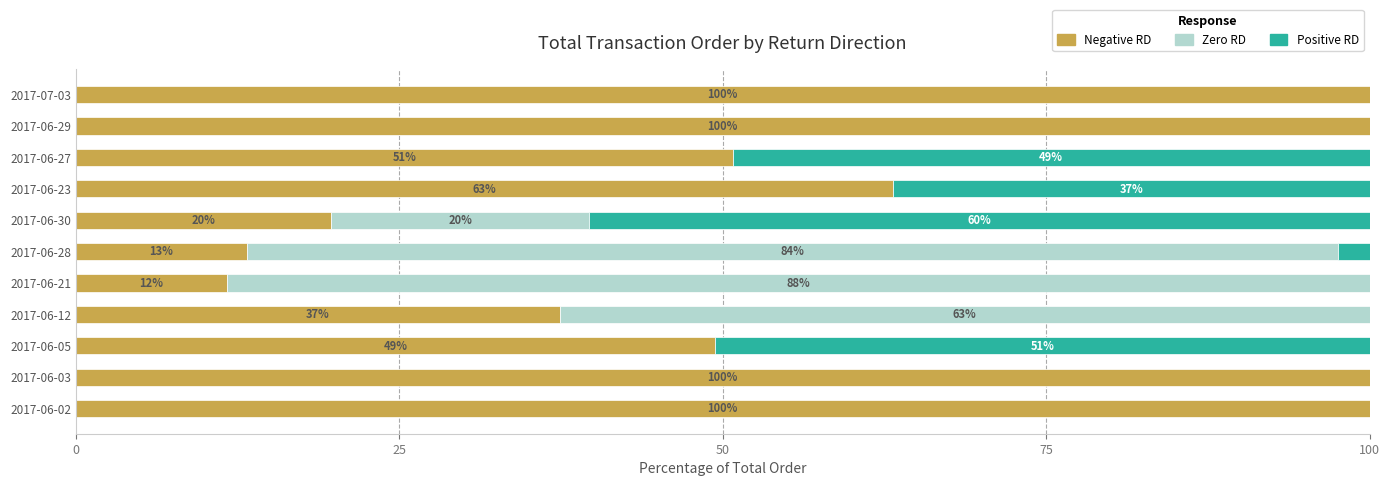

What is the total value across all series at 2017-07-03?

100.0